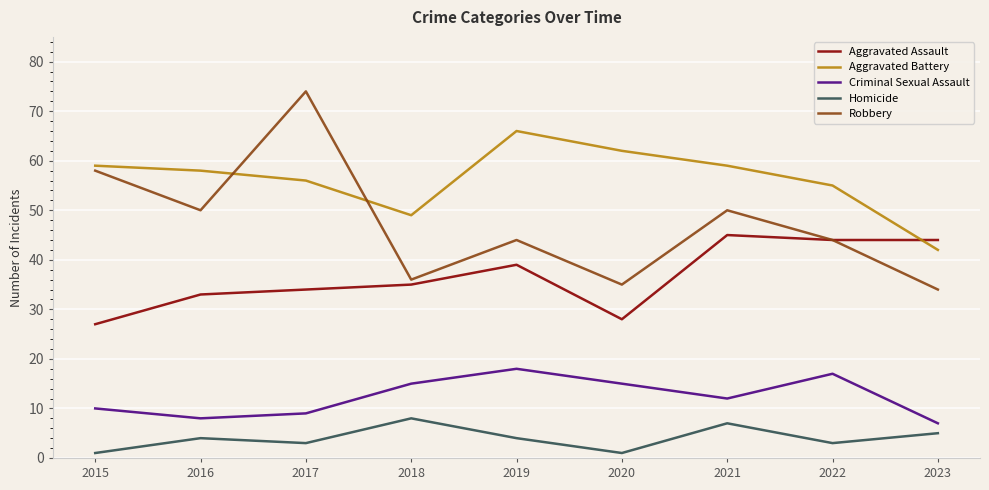

Reading right to left, list all the values displayed in this chart.

Aggravated Assault: 2023=44	2022=44	2021=45	2020=28	2019=39	2018=35	2017=34	2016=33	2015=27
Aggravated Battery: 2023=42	2022=55	2021=59	2020=62	2019=66	2018=49	2017=56	2016=58	2015=59
Criminal Sexual Assault: 2023=7	2022=17	2021=12	2020=15	2019=18	2018=15	2017=9	2016=8	2015=10
Homicide: 2023=5	2022=3	2021=7	2020=1	2019=4	2018=8	2017=3	2016=4	2015=1
Robbery: 2023=34	2022=44	2021=50	2020=35	2019=44	2018=36	2017=74	2016=50	2015=58